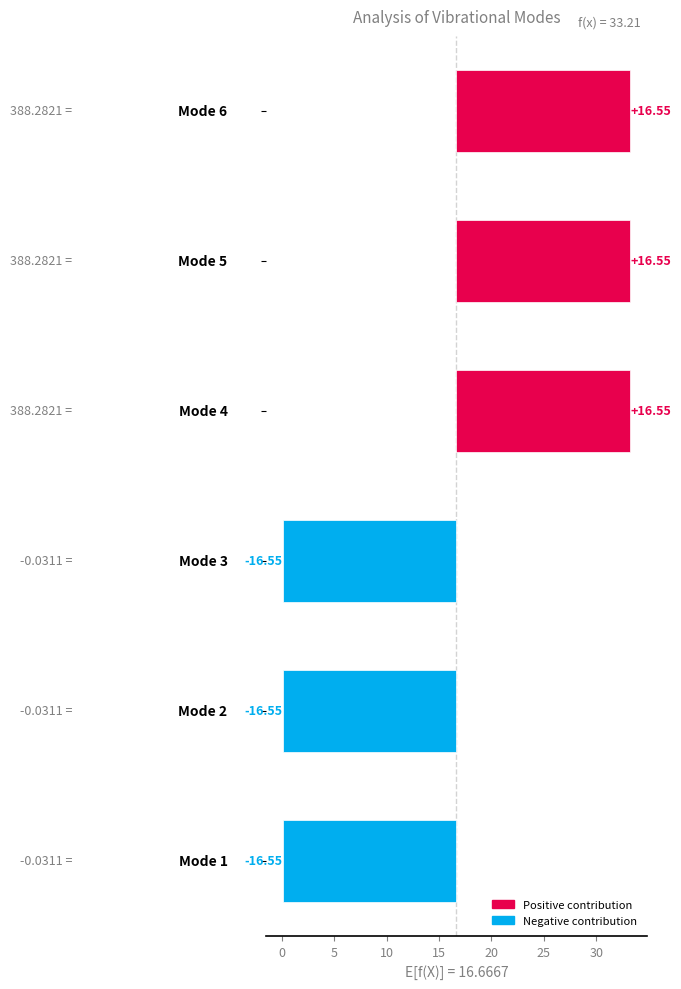

Reading left to right, extract all data points from this chart.

-16.5	-16.5	-16.5	16.5	16.5	16.5